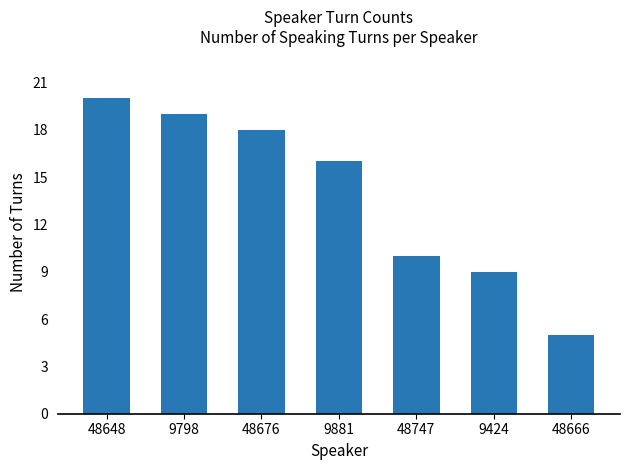

What is the label of the 1st bar from the left?

48648